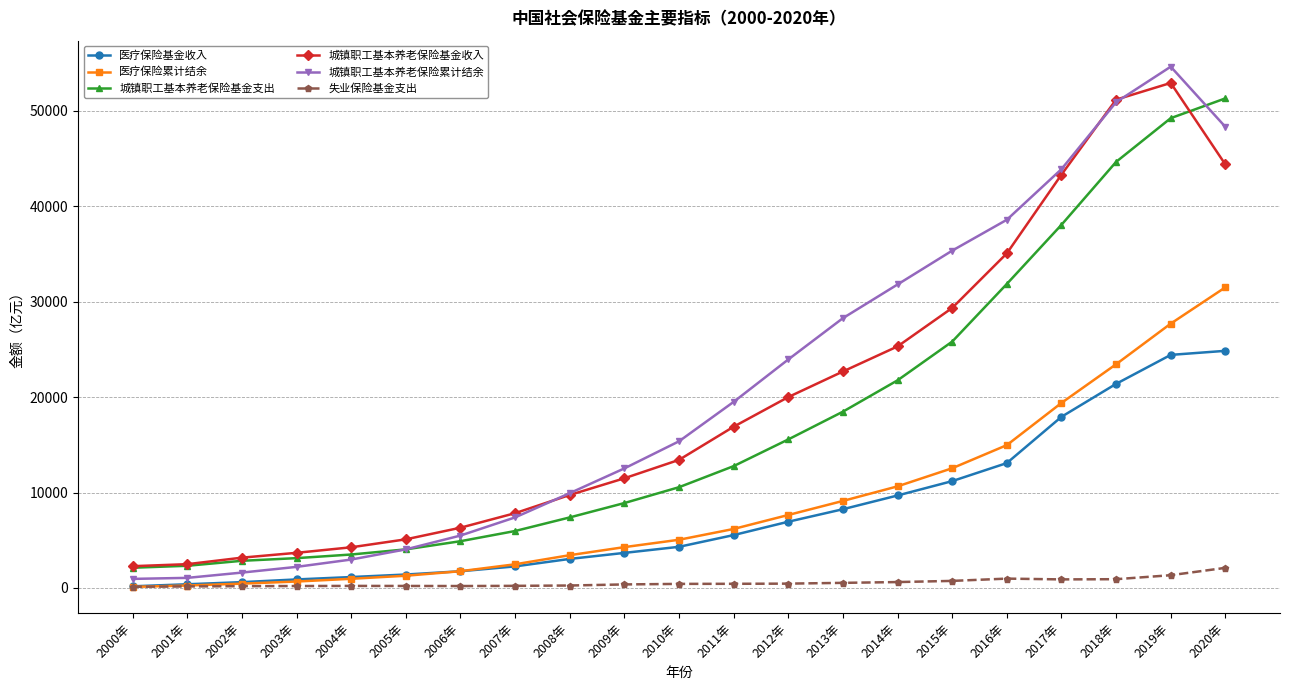

Which series has the widest spread of values?

城镇职工基本养老保险累计结余